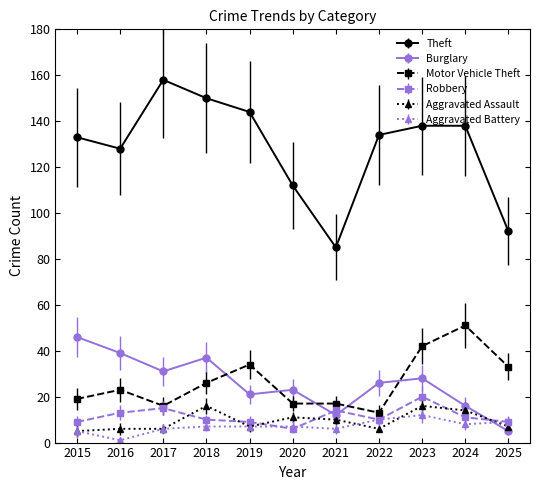

Is this an area chart (filled region under the line)?

No